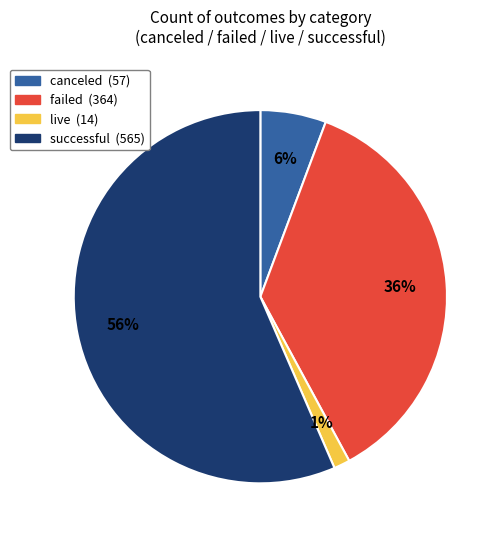

What is the smallest slice in the pie chart?

live